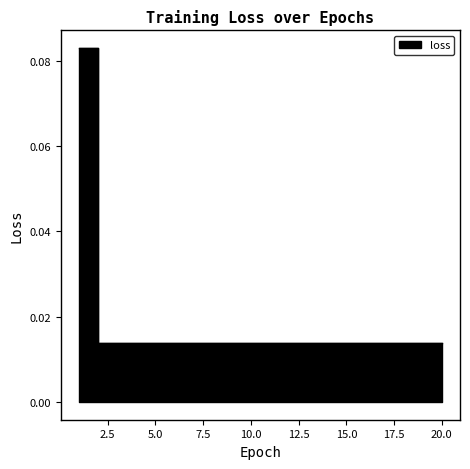

What is the sum of the values at 1 and 7?

0.1